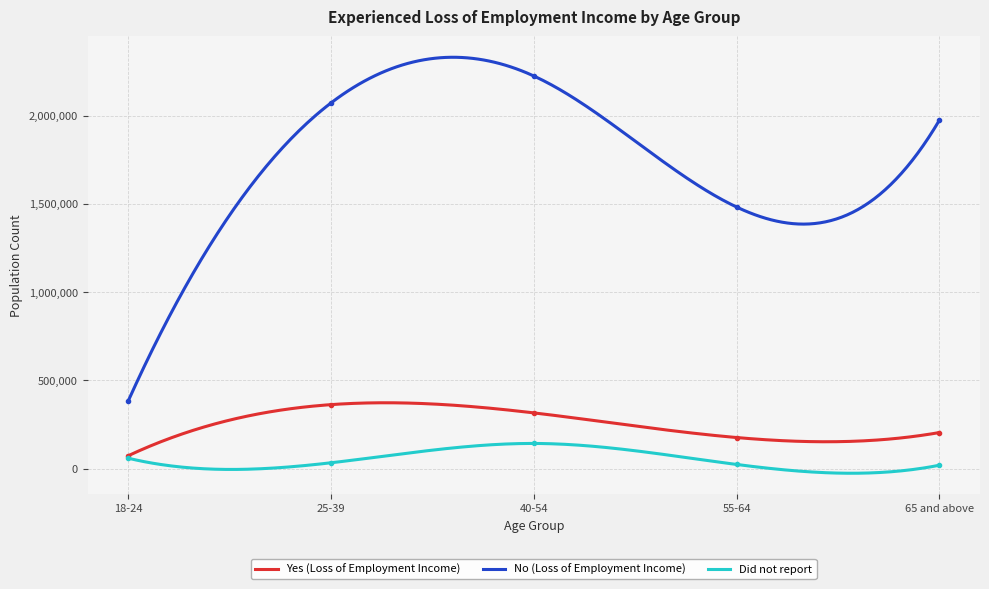

Reading left to right, list all the values displayed in this chart.

Yes (Loss of Employment Income): 18-24=73058	25-39=362945	40-54=316184	55-64=176462	65 and above=204770
No (Loss of Employment Income): 18-24=382263	25-39=2072468	40-54=2225684	55-64=1482854	65 and above=1975248
Did not report: 18-24=59446	25-39=33345	40-54=142920	55-64=23890	65 and above=19582